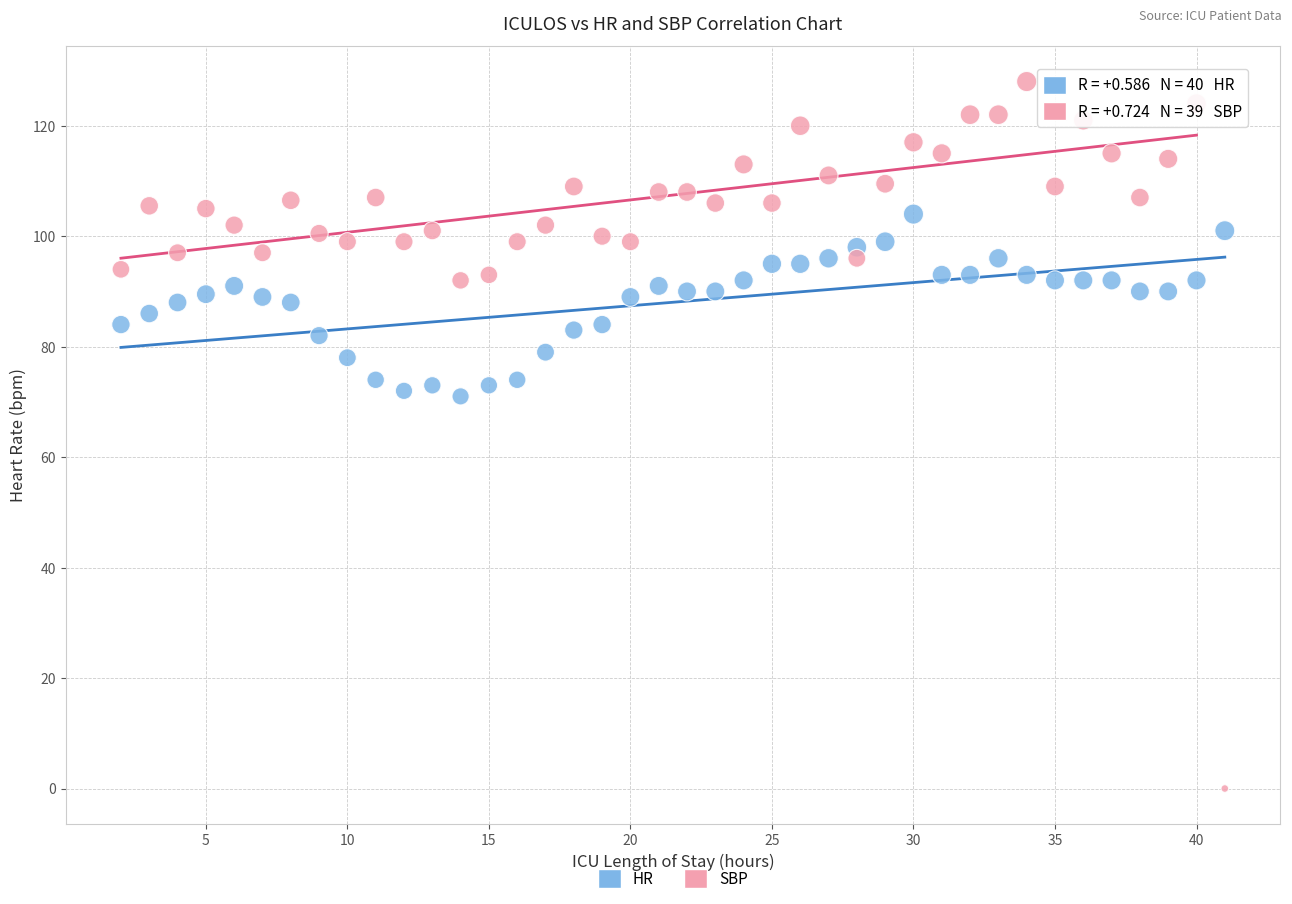

Across all data points, what is the range of Y values (max minus min)?

128.0